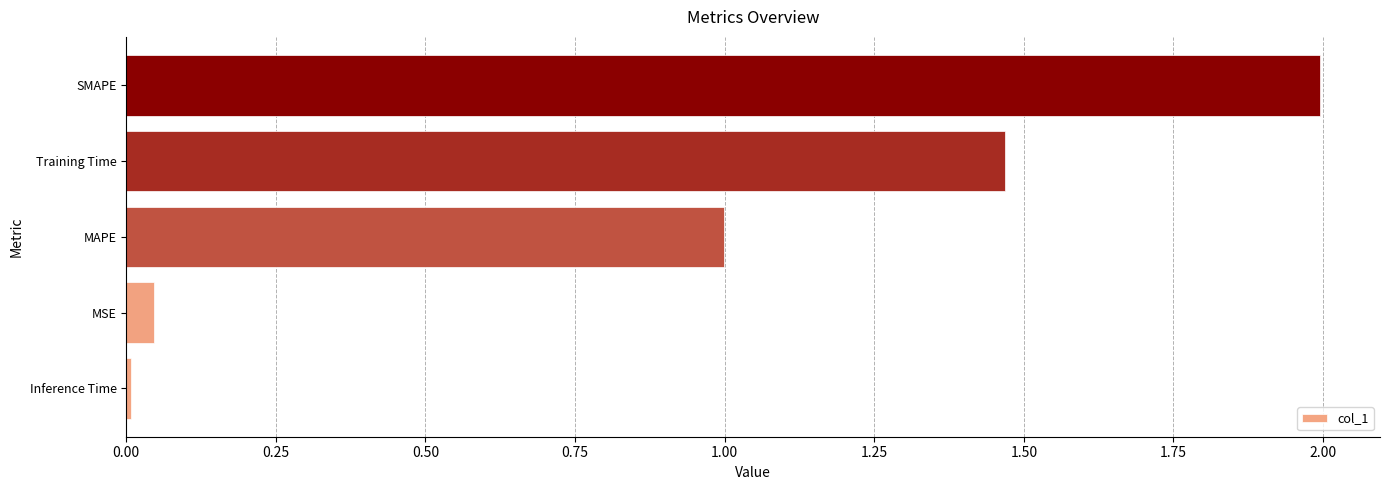

The chart shows a value of 2.0 at SMAPE. True or false?

True